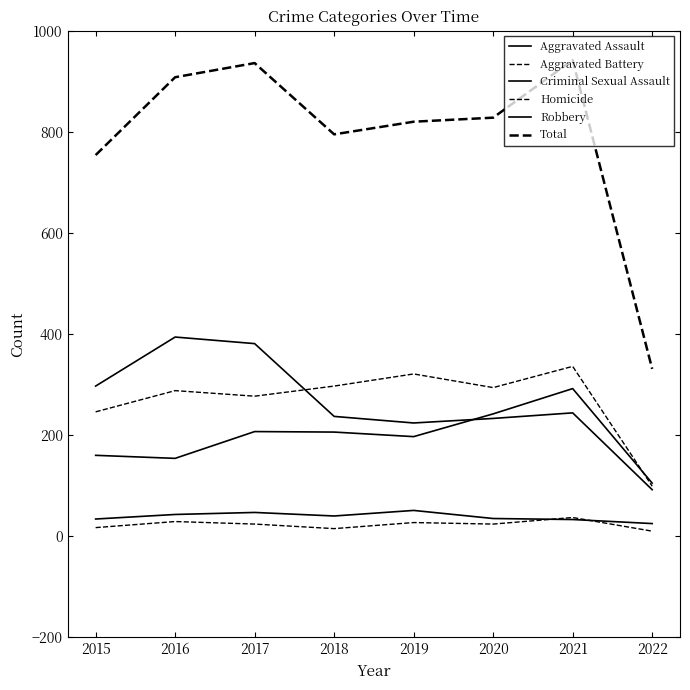

Where is the first local minimum for Aggravated Battery?

2017